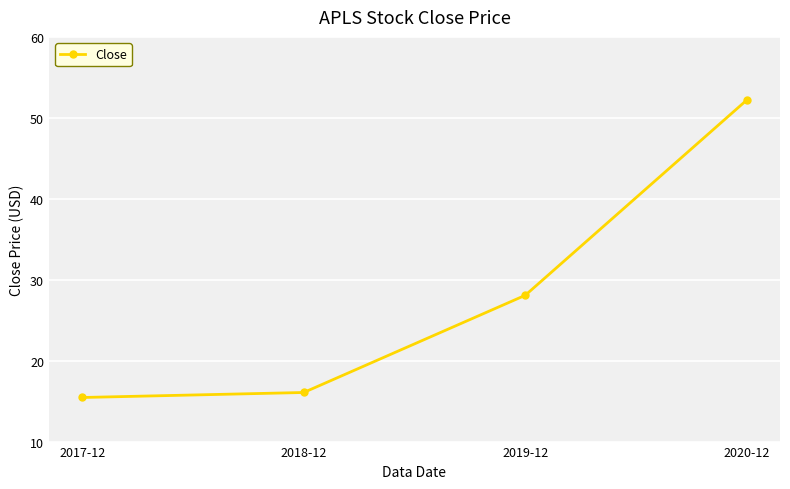

What is the minimum value shown in the chart?

15.4